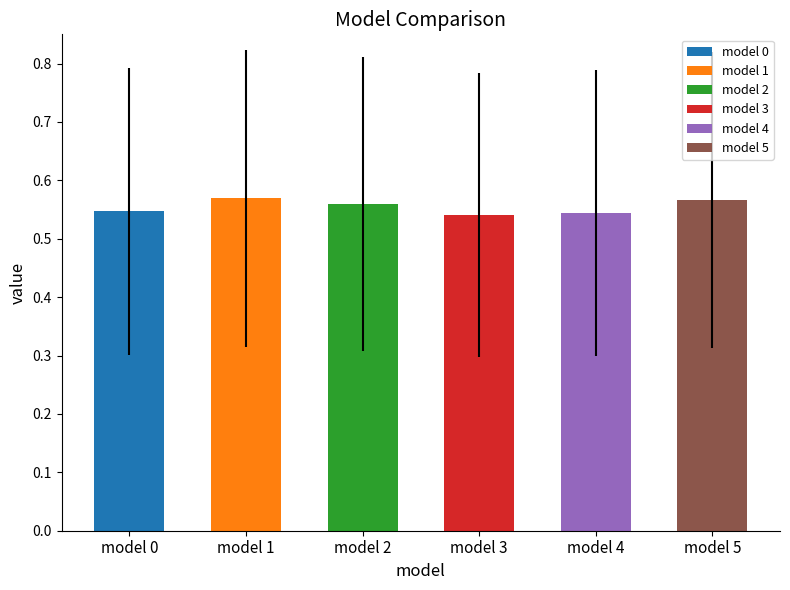

The value of model 2 at 3 is 0.3. True or false?

False